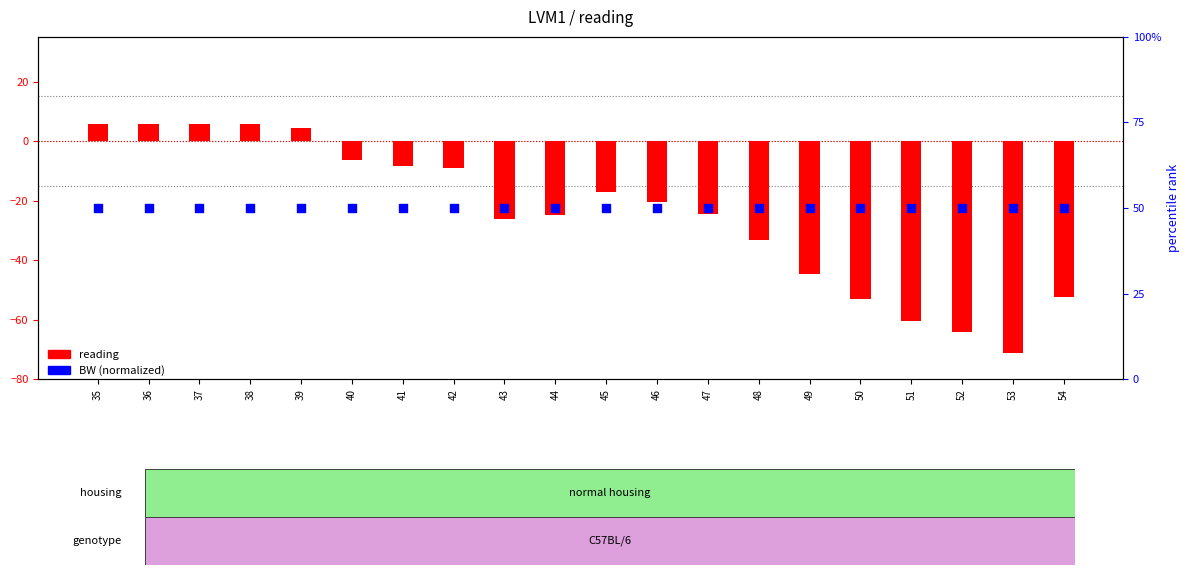

What is the total value across all series at 46?

29.6